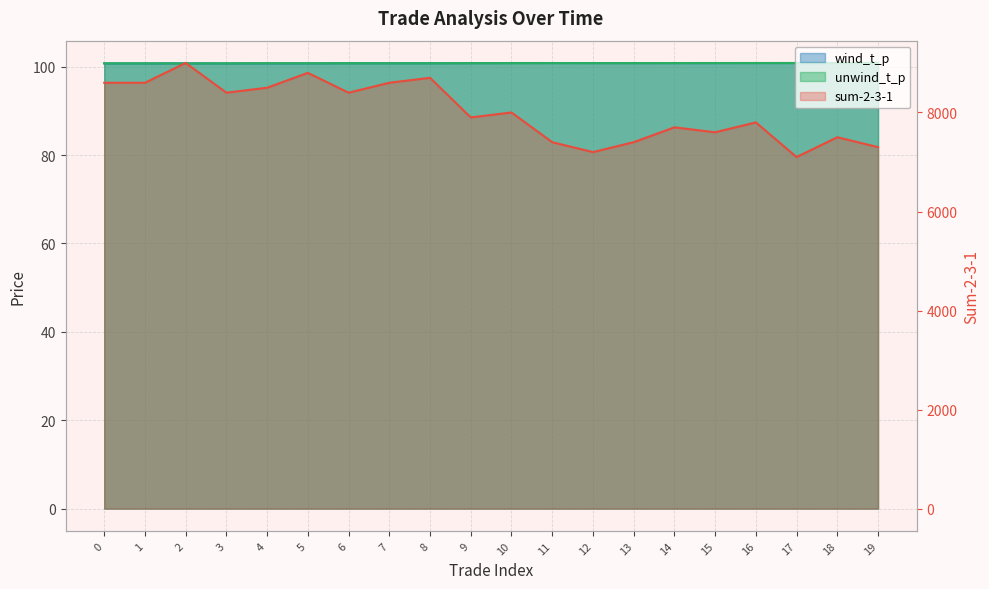

Which has a higher value, 17 or 6?

6